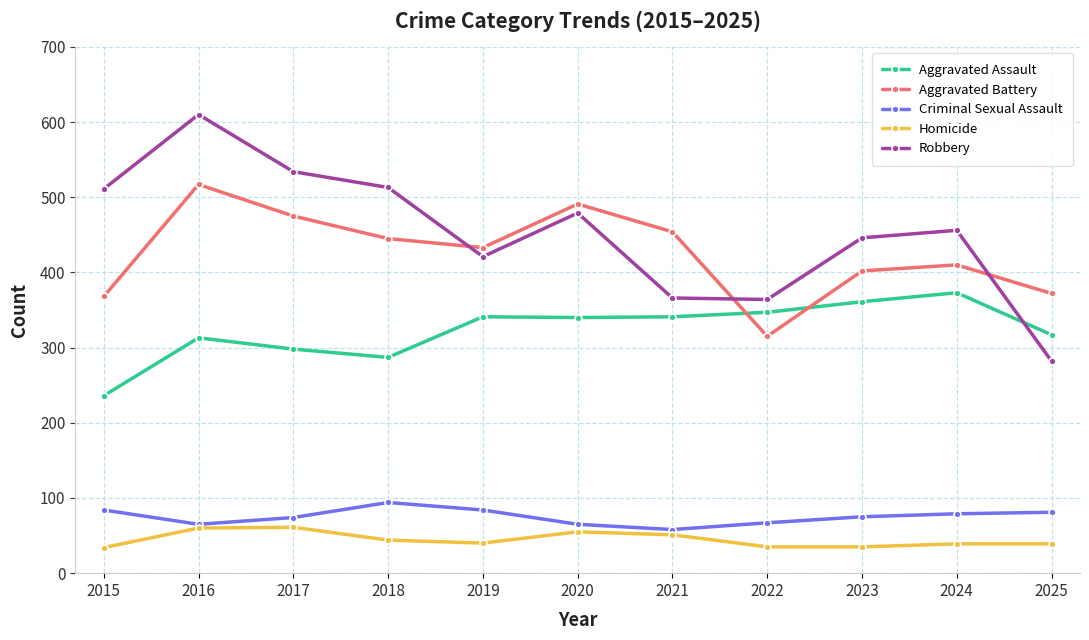

What is the average value of the Robbery series?

453